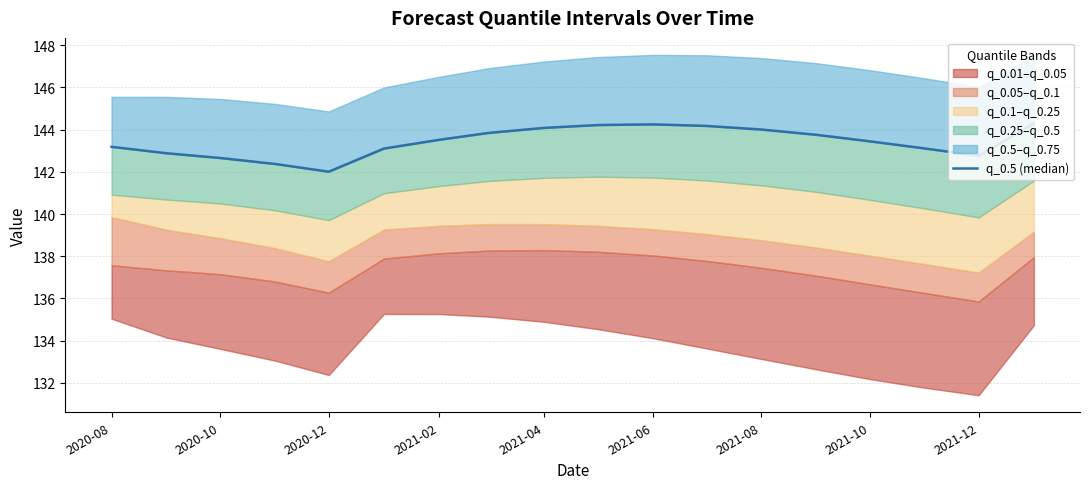

Does the chart display data point markers on the line(s)?

No